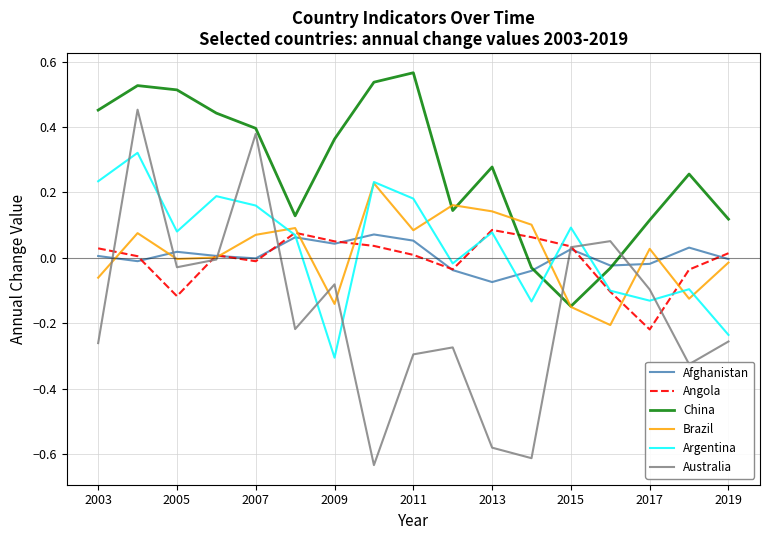

True or false: Argentina has more than 1 points higher than both neighbors.

True